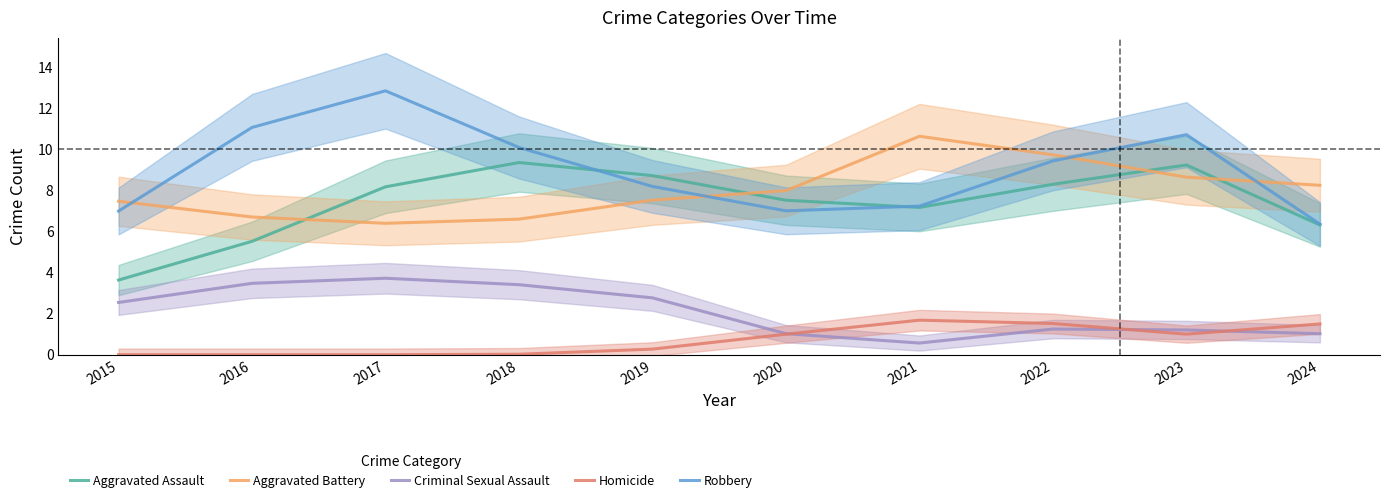

How many lines are shown in the chart?

5